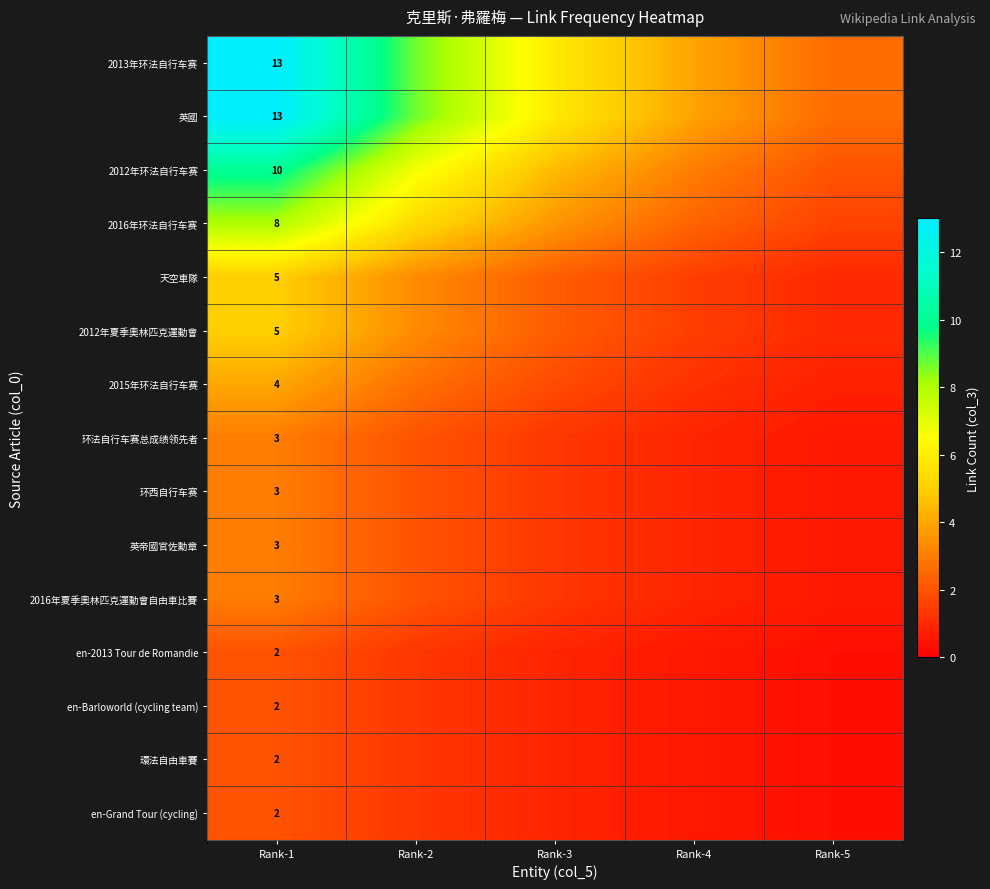

What is the sum of all en-Barloworld (cycling team) values?

5.2